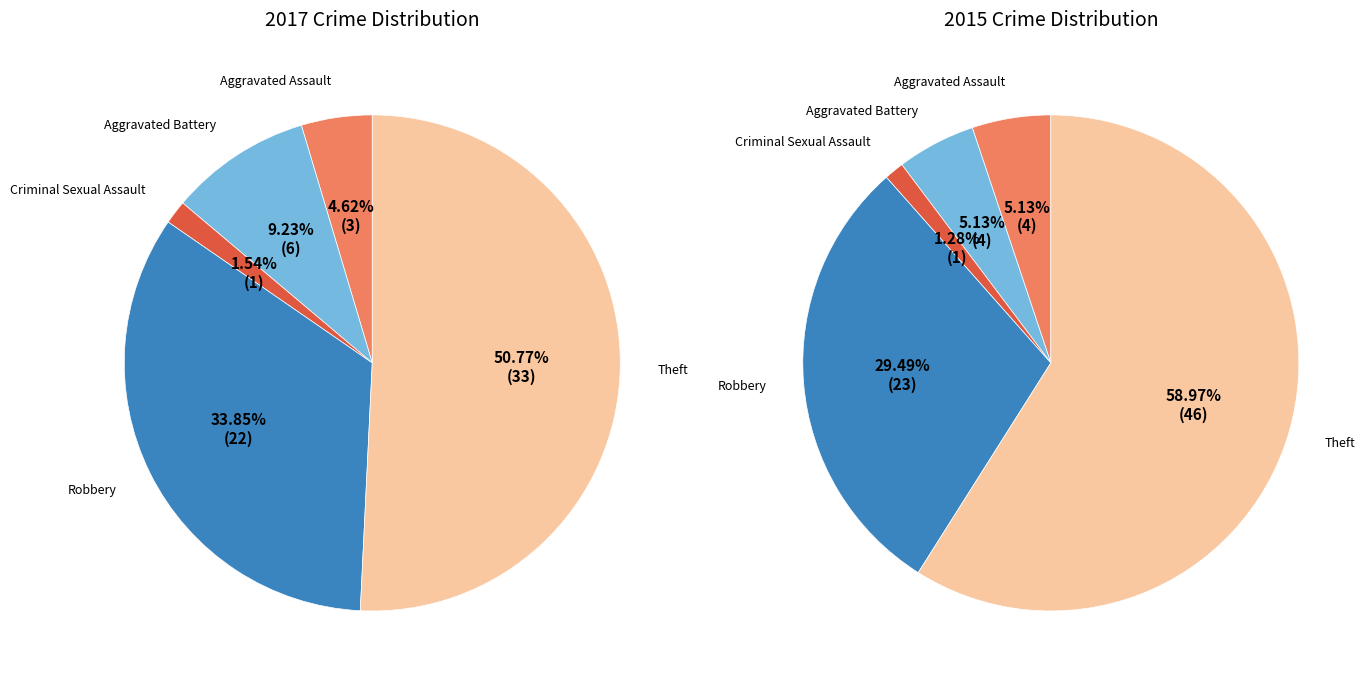

How many slices are in this pie chart?

5